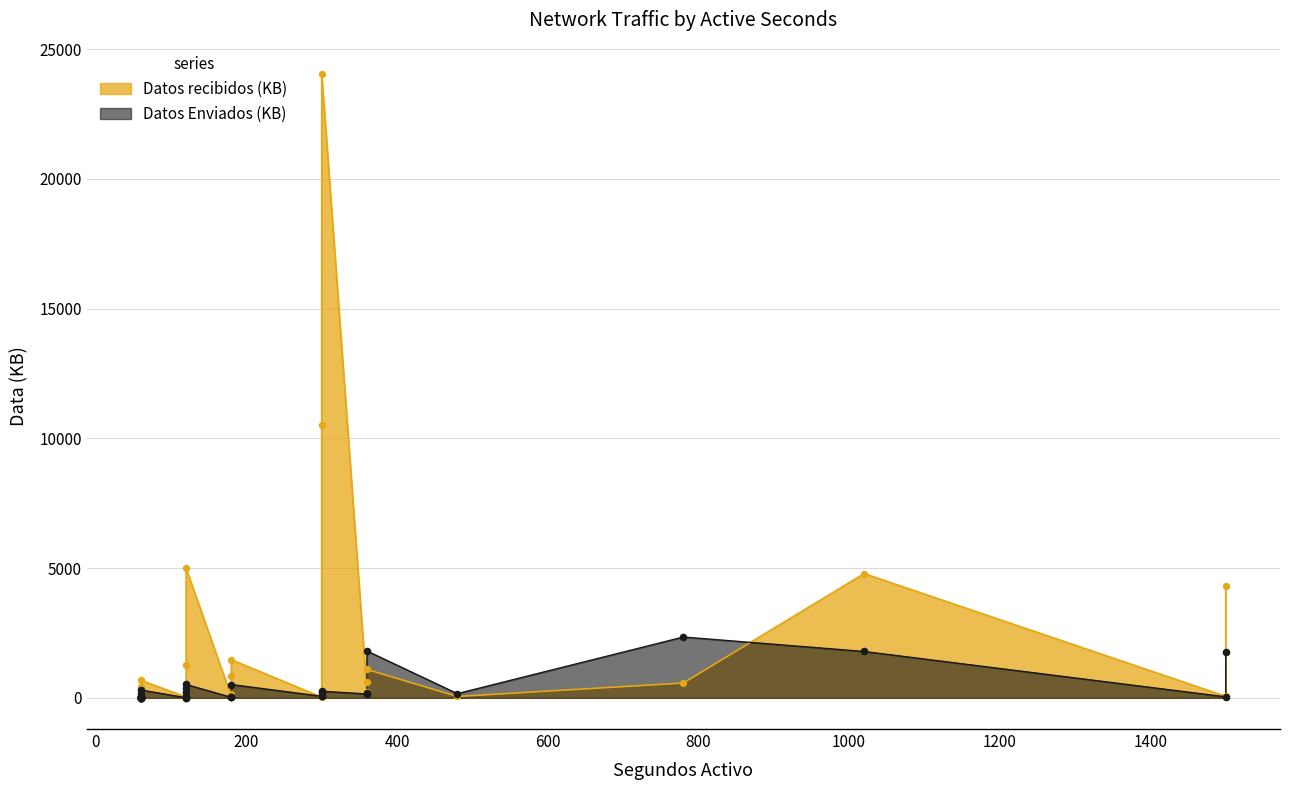

Which series has the largest total across all categories?

Datos recibidos (KB)